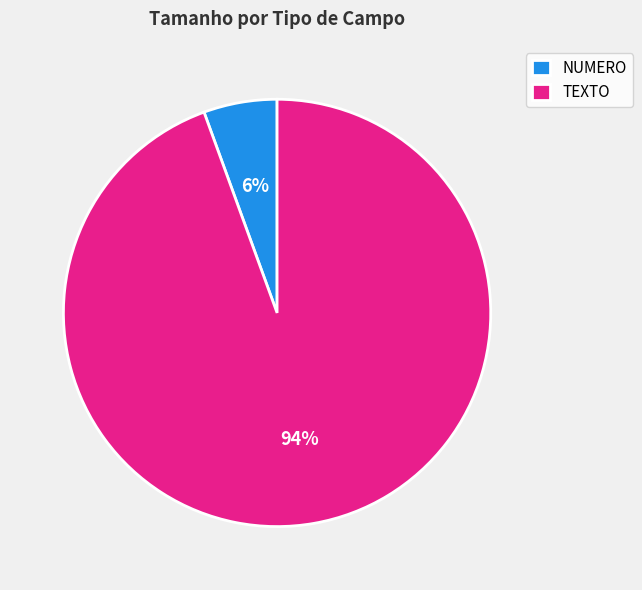

Count the number of slices in the pie.

2